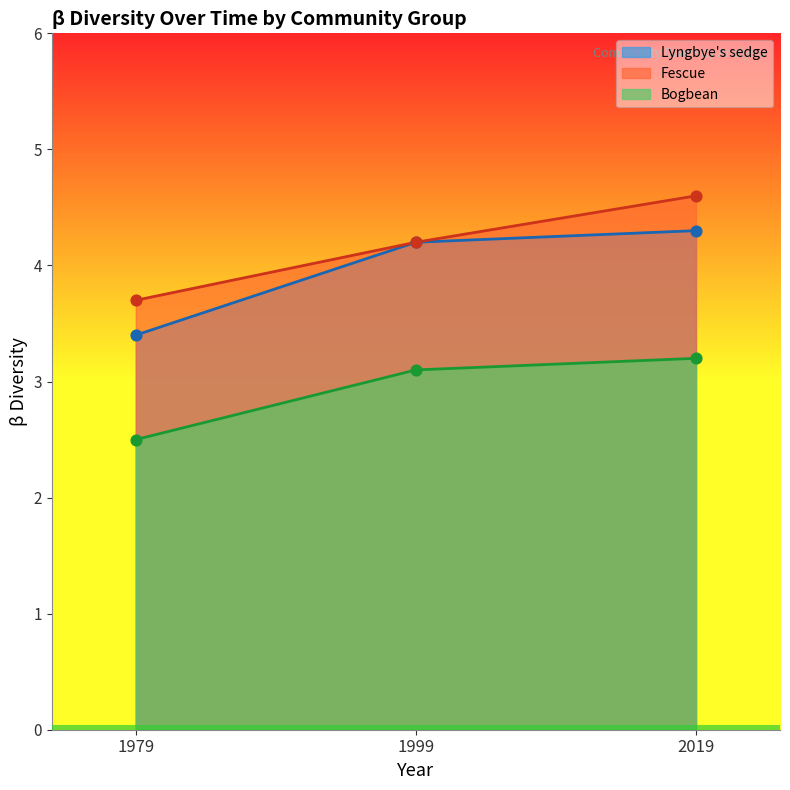

Which series reaches the minimum Y coordinate?

Bogbean